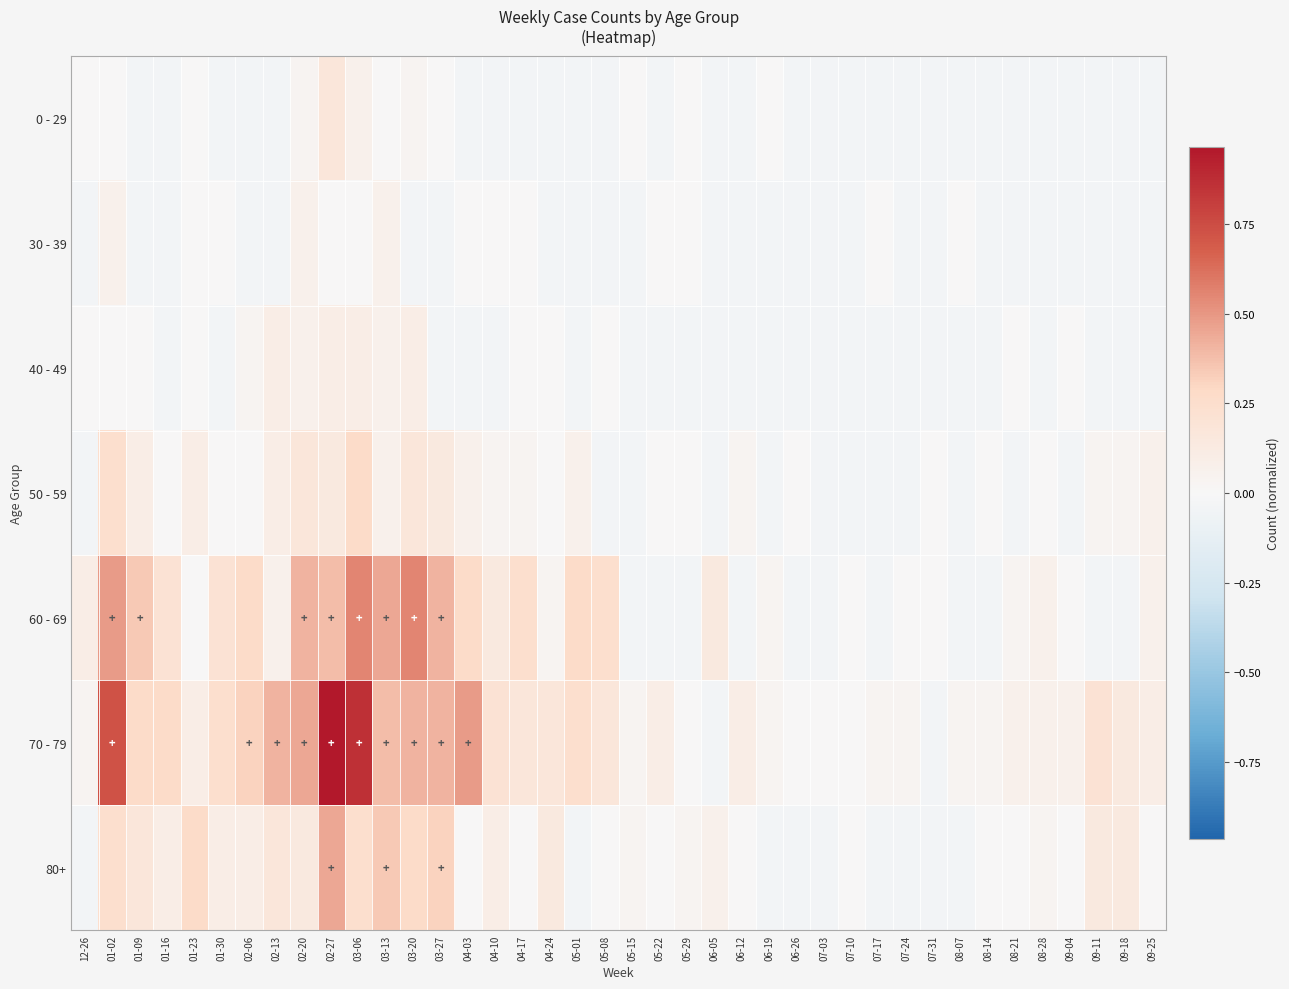

What is the total value across all series at 05-15?

-0.1